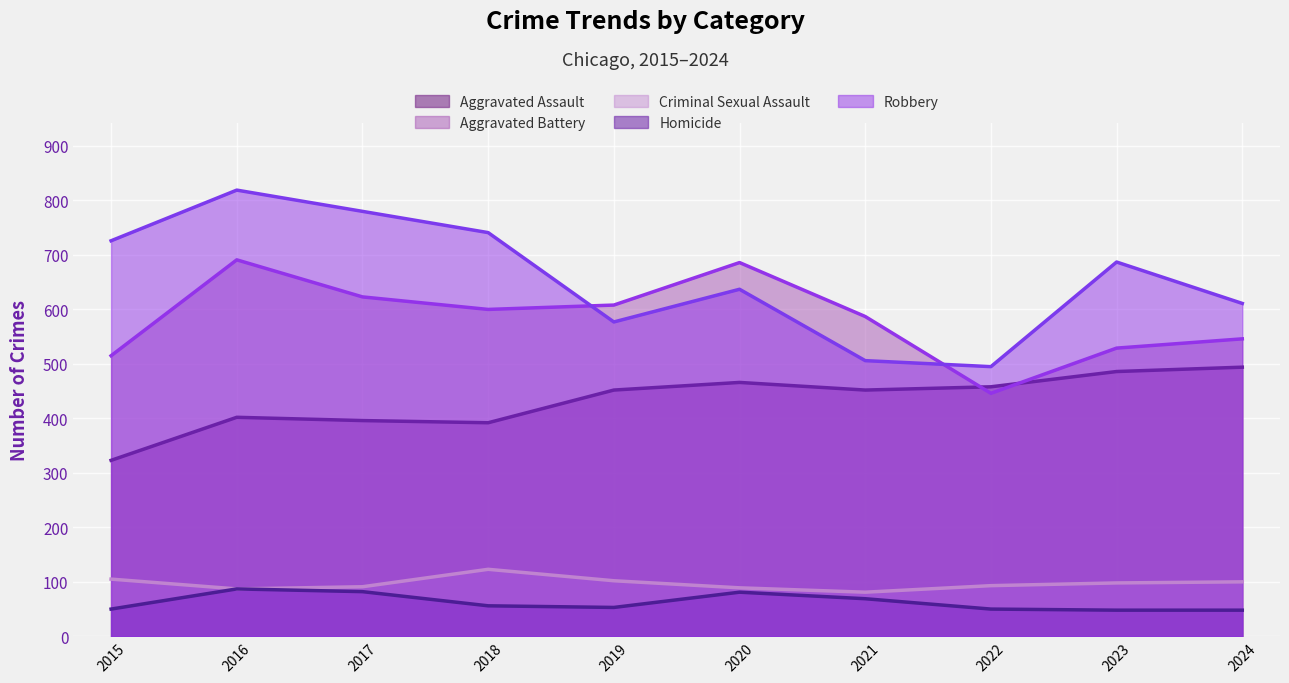

Count the number of categories in the chart.

10